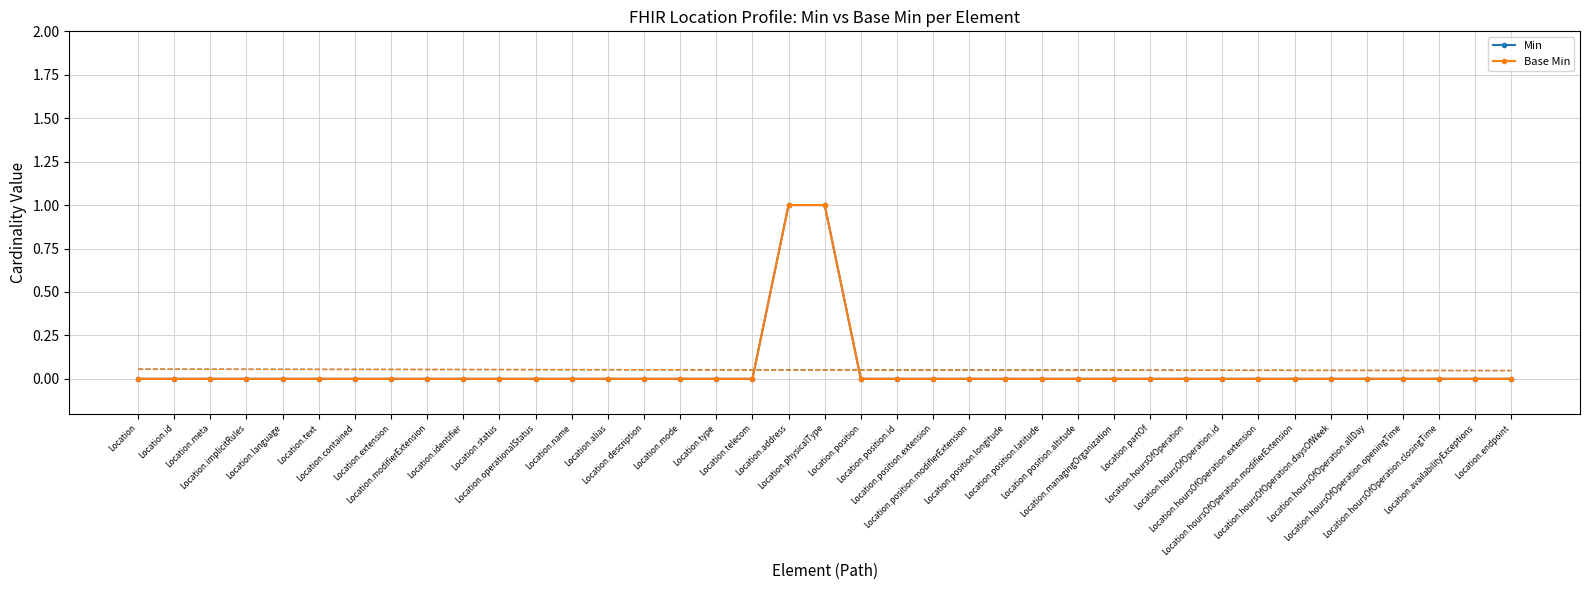

Where is Min nearest to the value 0?

Location